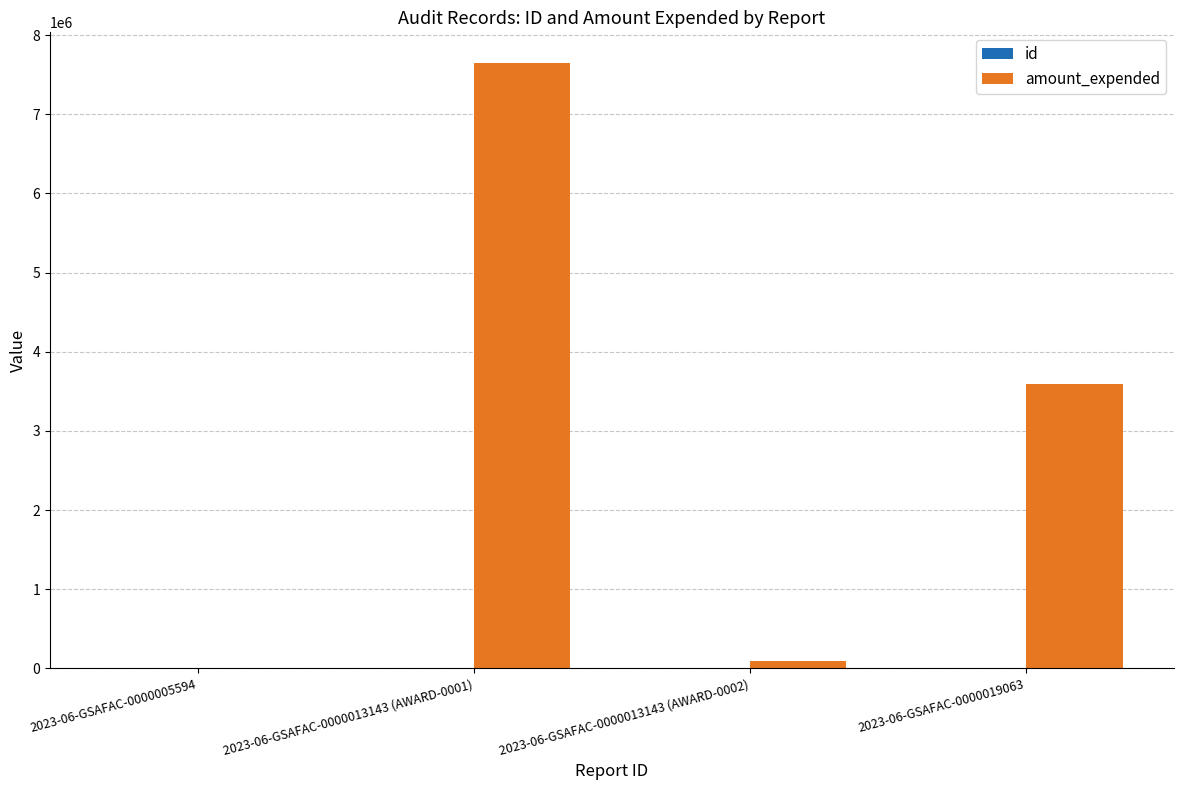

At which category is the sum across all series the highest?

2023-06-GSAFAC-0000013143 (AWARD-0001)